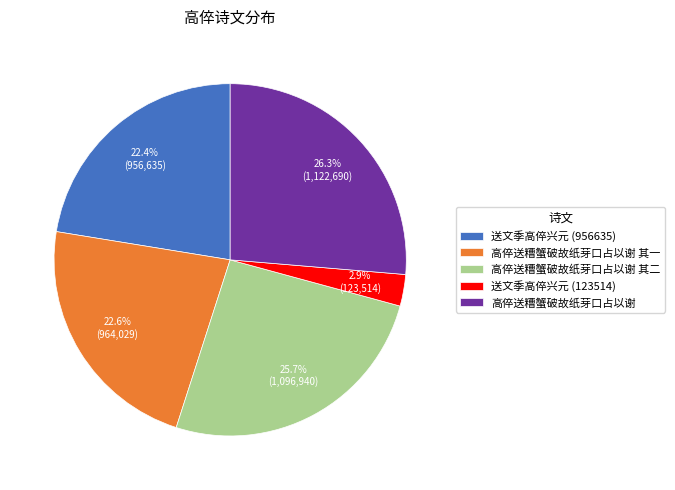

What is the ratio of the value at 高倅送糟蟹破故纸芽口占以谢 其一 to the value at 高倅送糟蟹破故纸芽口占以谢?

0.9